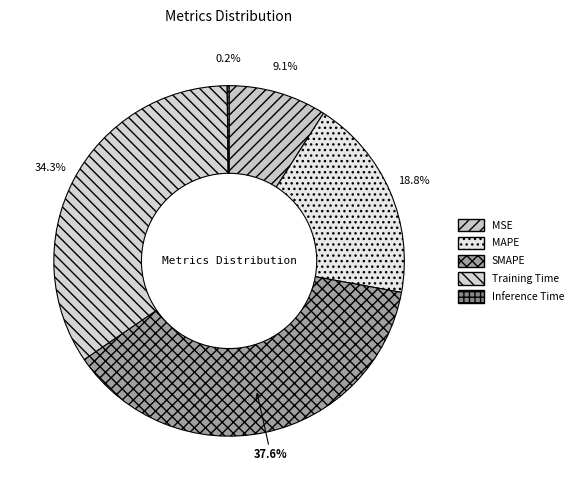

To the nearest percent, what is the average slice percentage?

20%